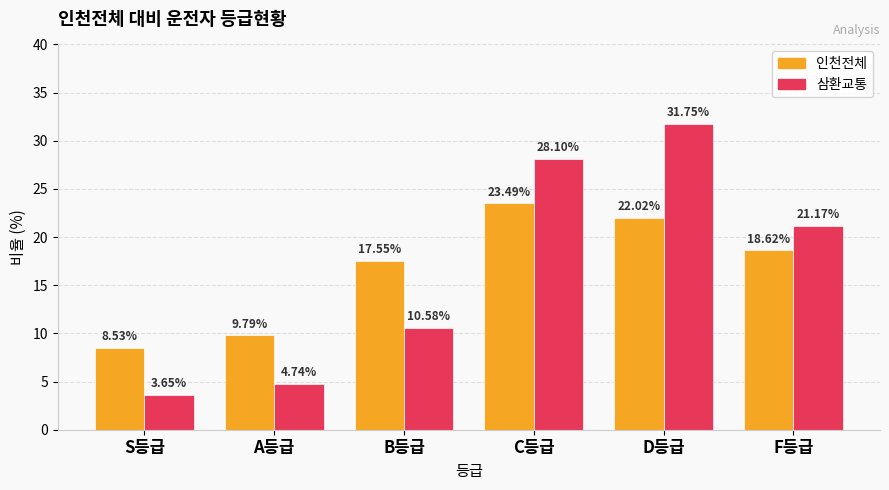

Between S등급 and F등급, which series saw the biggest shift?

삼환교통